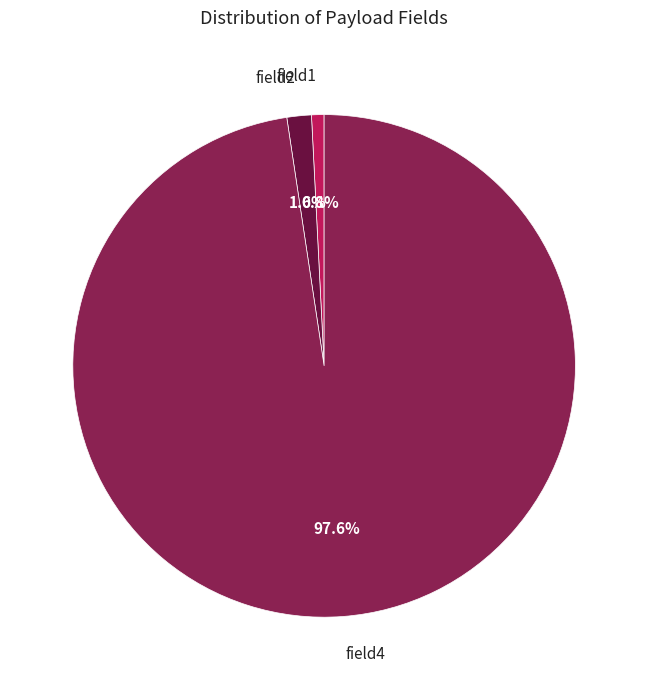

To the nearest percent, what is the difference between the field1 and field2 slice percentages?

1%